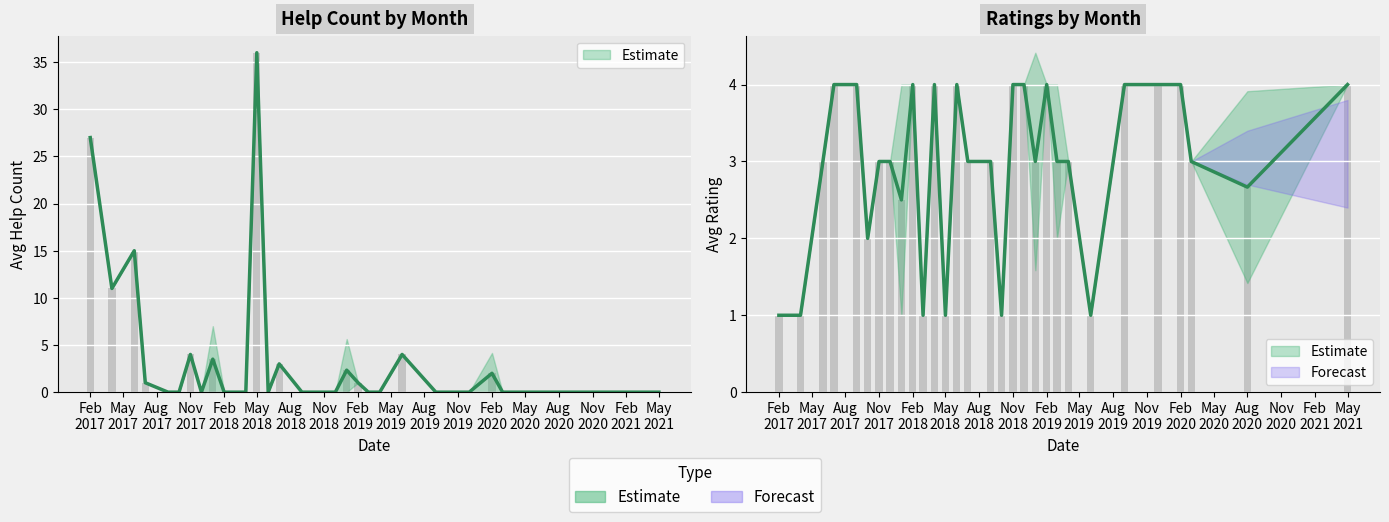

What is the label of the 14th bar from the left?

2019.04.01